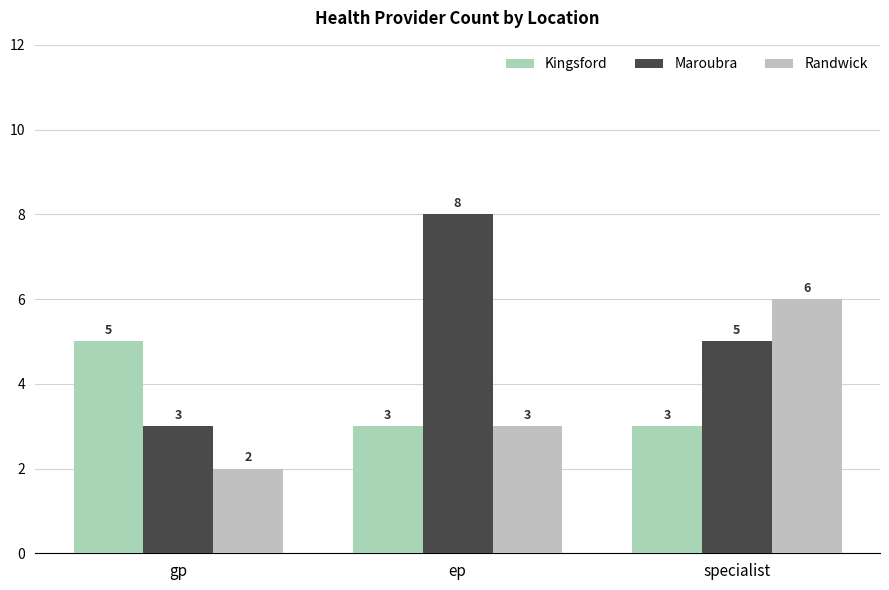

At gp, list the series in order from smallest to largest.

Randwick, Maroubra, Kingsford